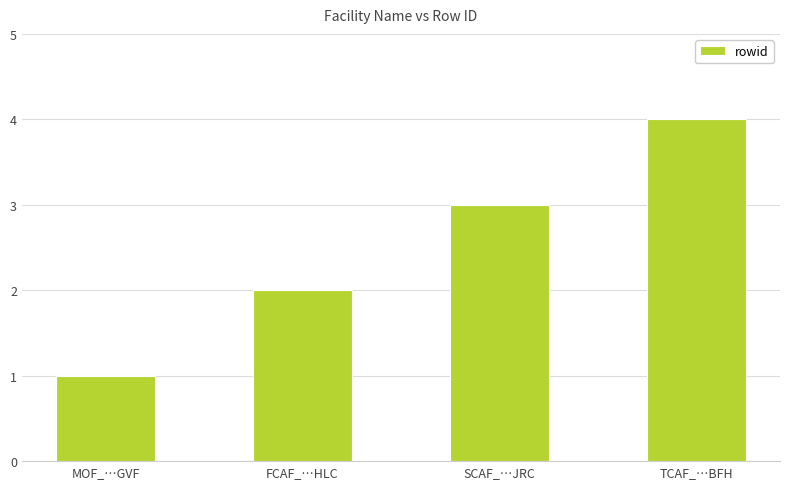

Approximately how many times larger is the value at TCAF_…BFH compared to FCAF_…HLC?

2.0